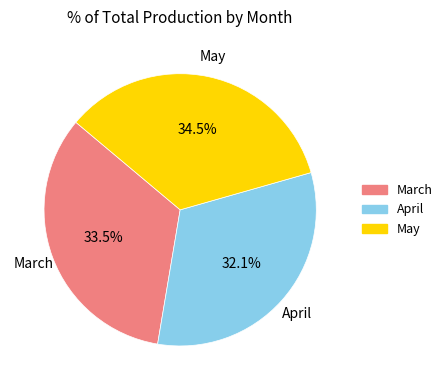

Does April account for over 50% of the chart?

No